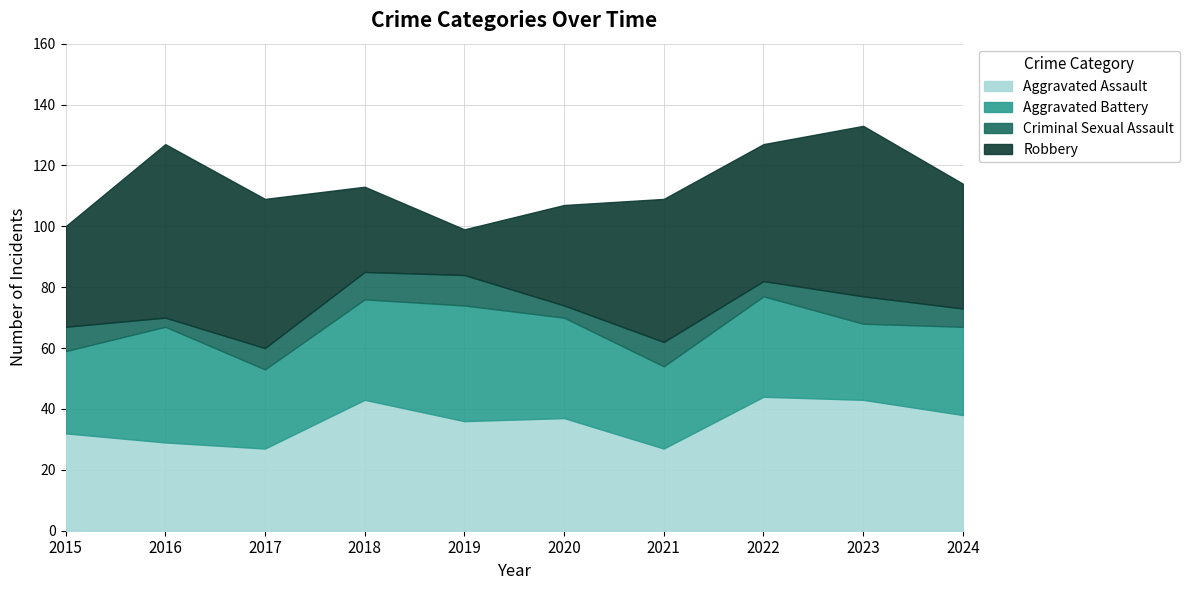

At which category is the sum across all series the highest?

2023